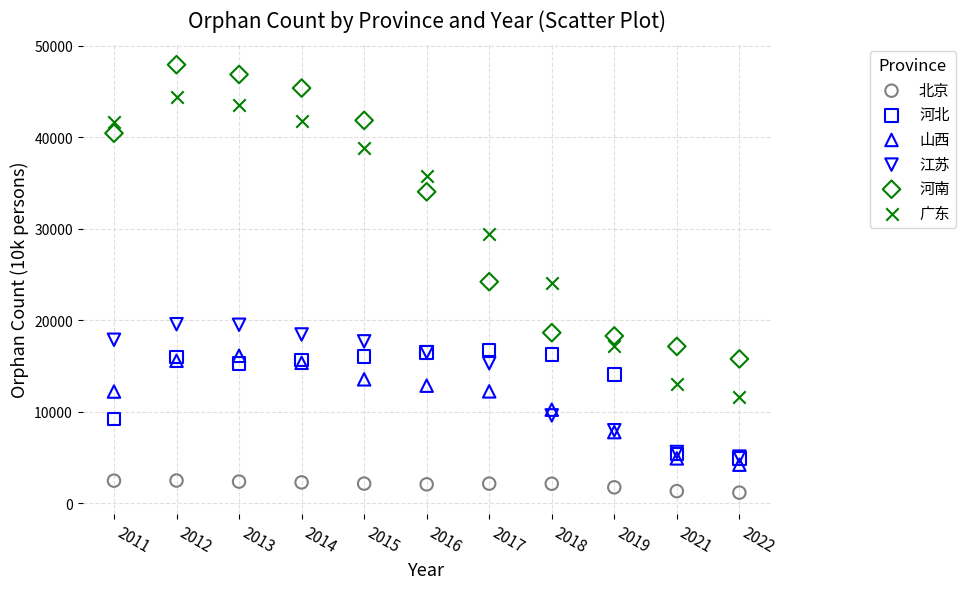

Which series has the largest Y range (max minus min)?

广东